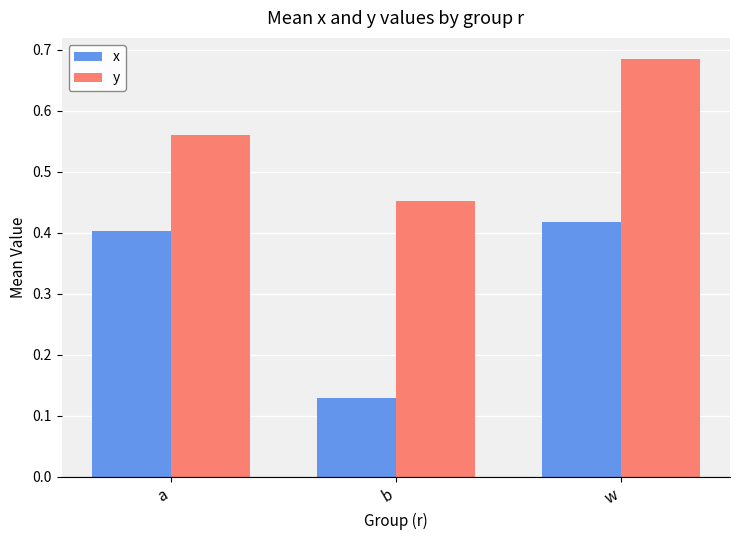

What is the total value across all series at w?

1.1